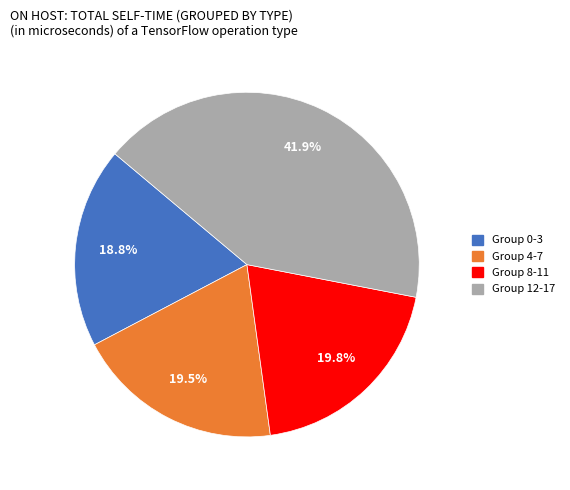

Does any single category account for the majority?

No